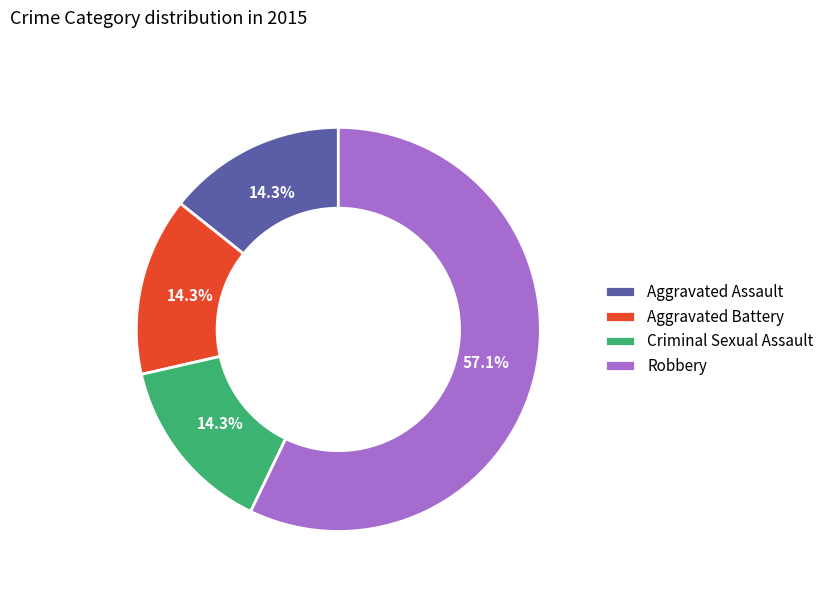

Do Robbery and Criminal Sexual Assault together represent more than half of the pie?

Yes